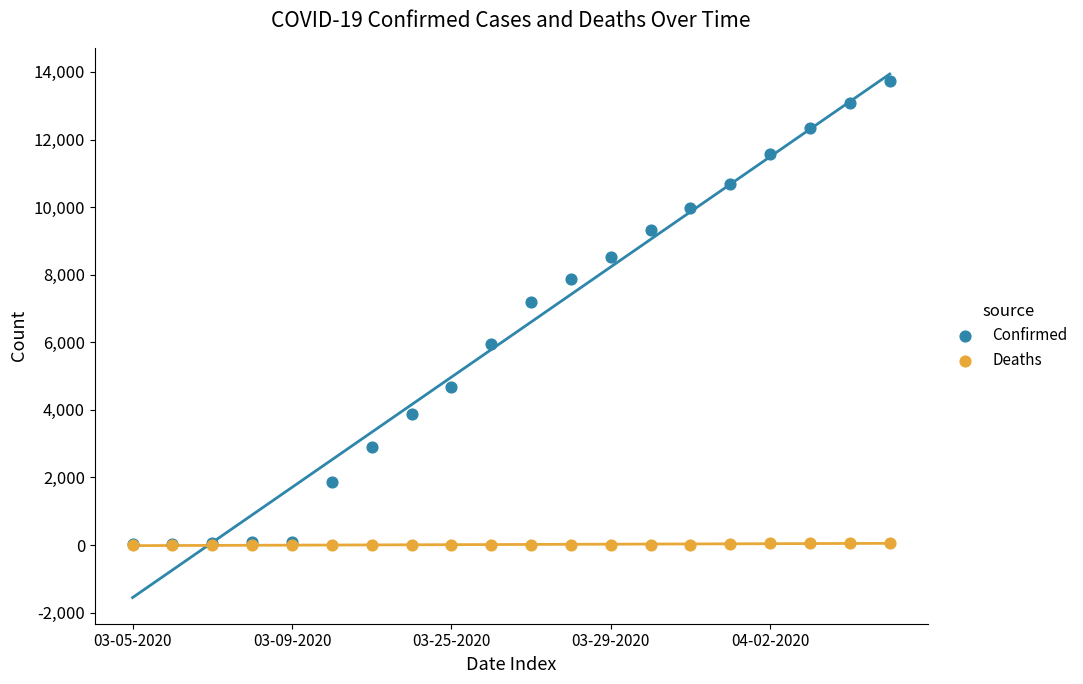

What are all the series names shown in the legend?

Confirmed, Deaths